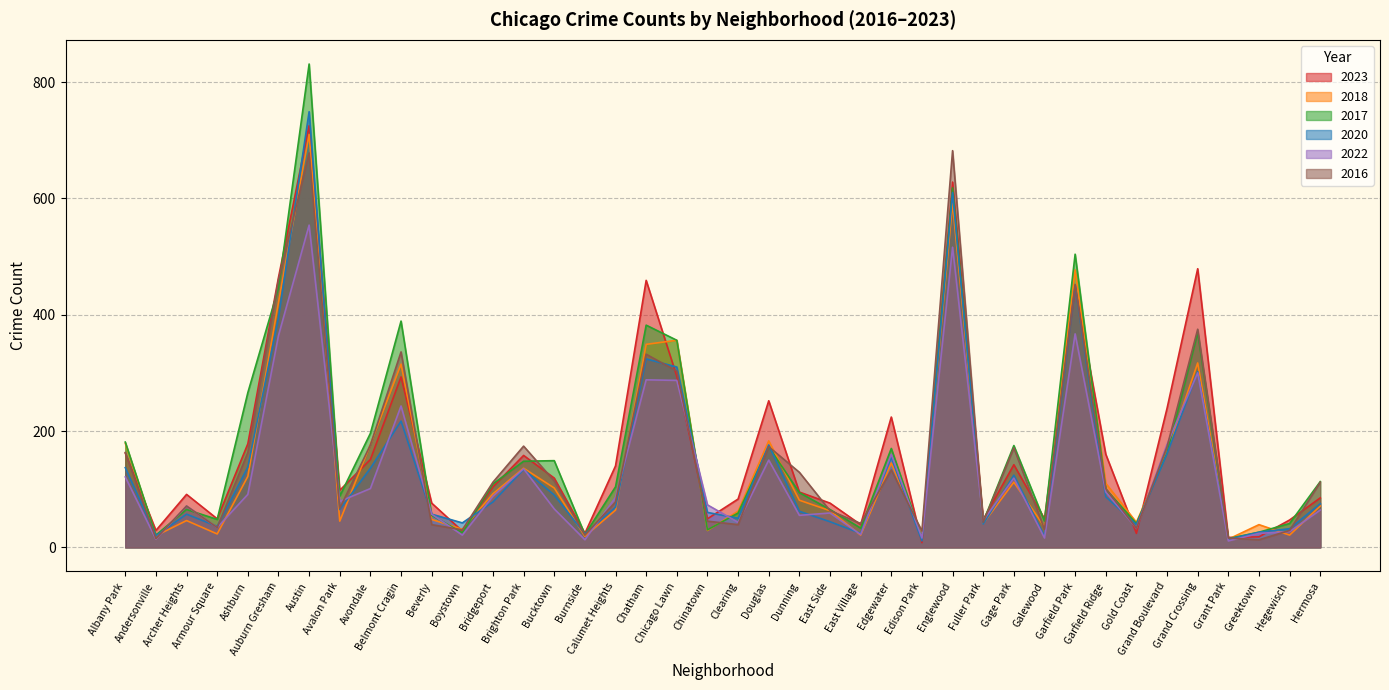

Which series has the largest range (max minus min)?

2017